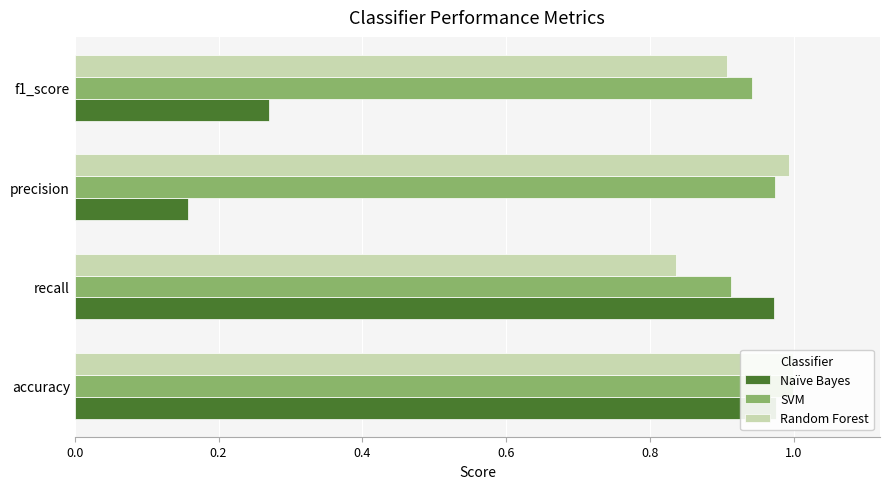

Between f1_score and precision, which is larger?

f1_score